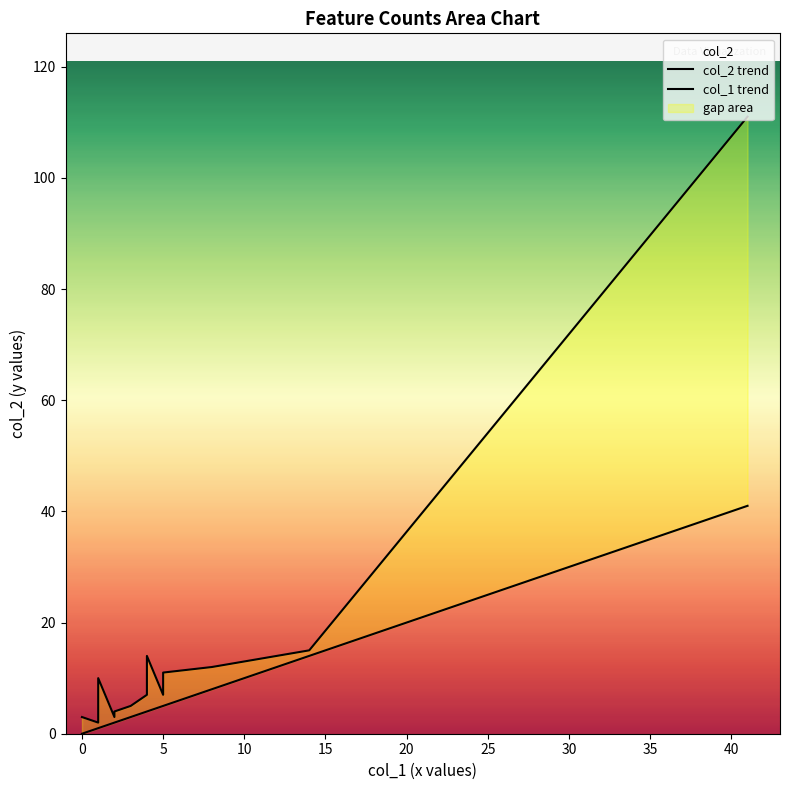

How many lines are shown in the chart?

2